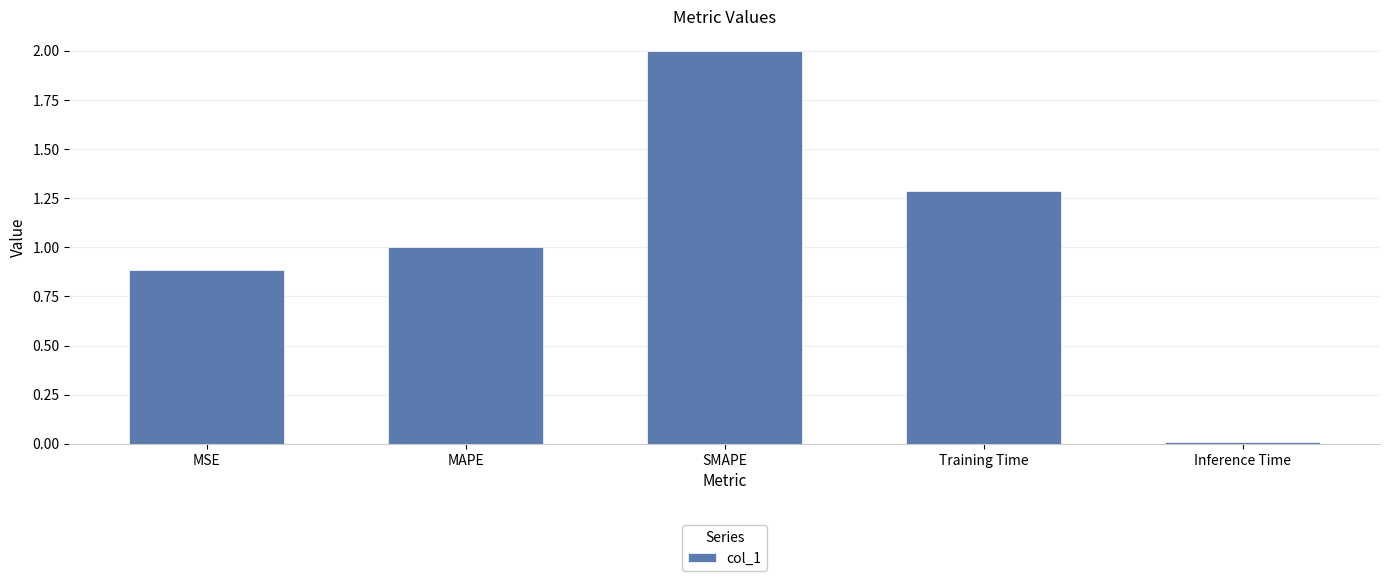

The value at MSE is 0.5. True or false?

False